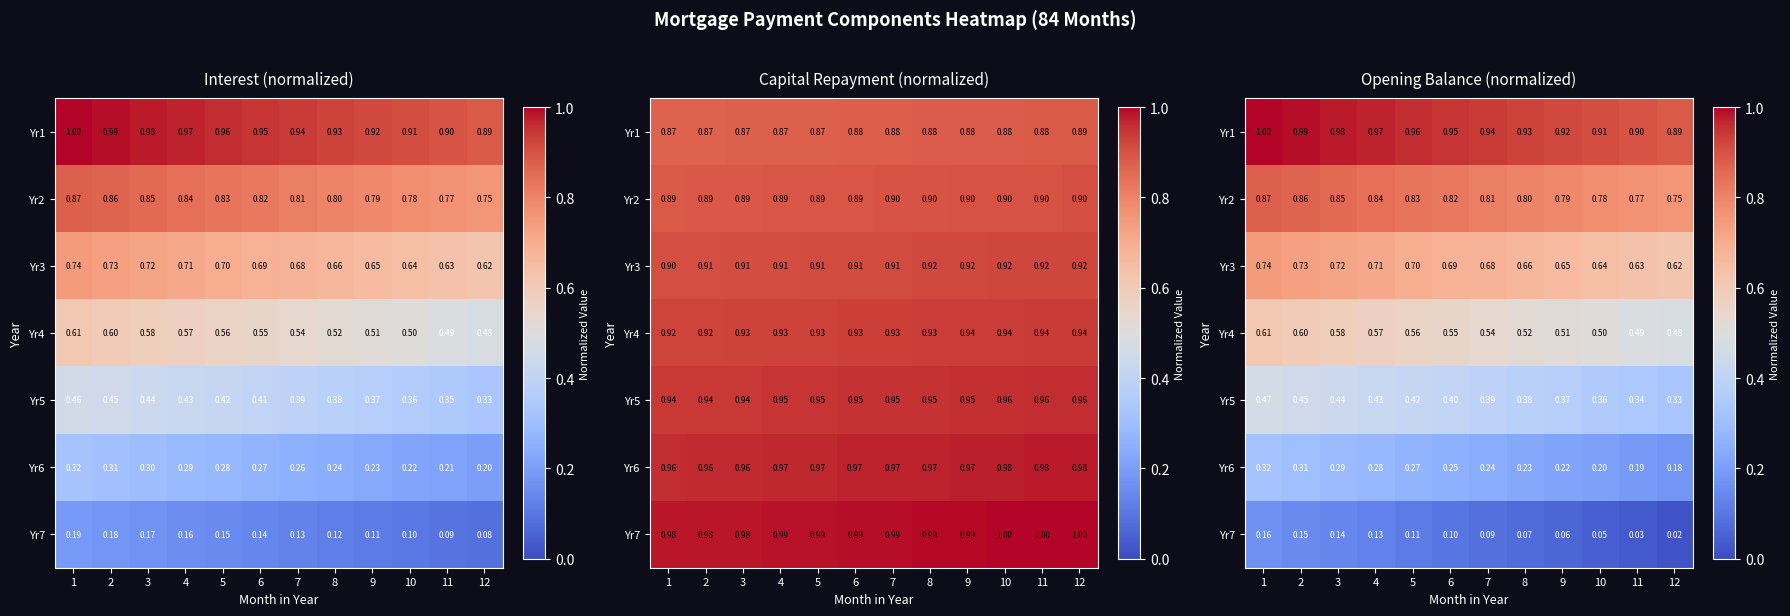

Count the number of categories in the chart.

12